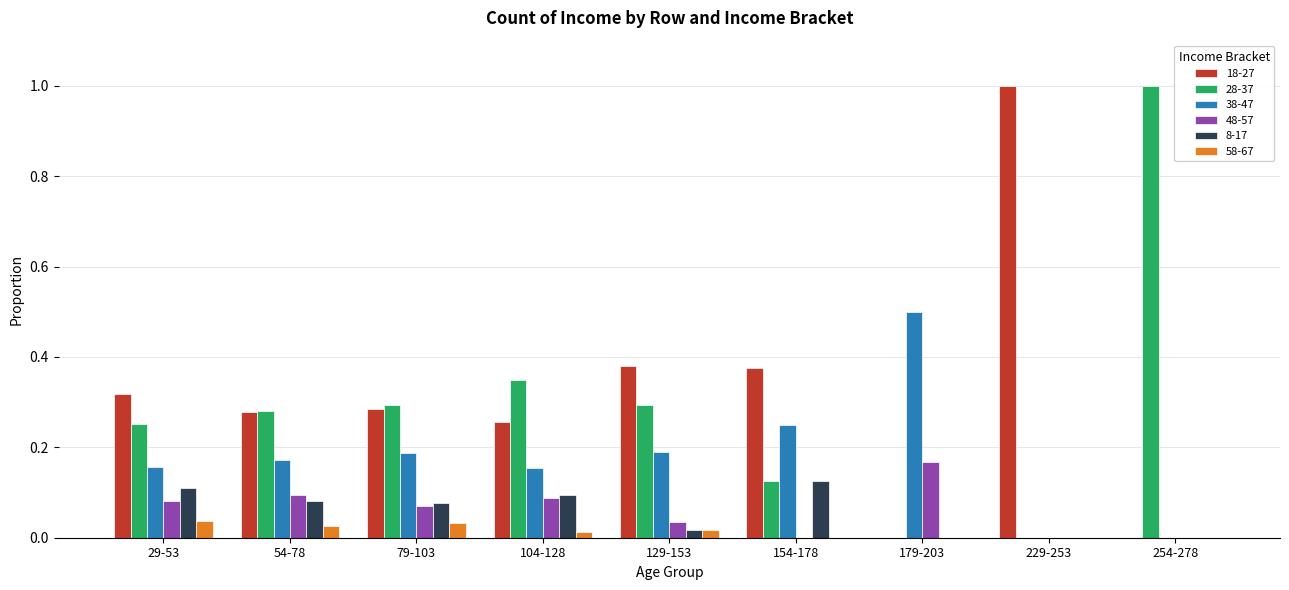

Is it true that 38-47 equals 0.0 at 254-278?

True